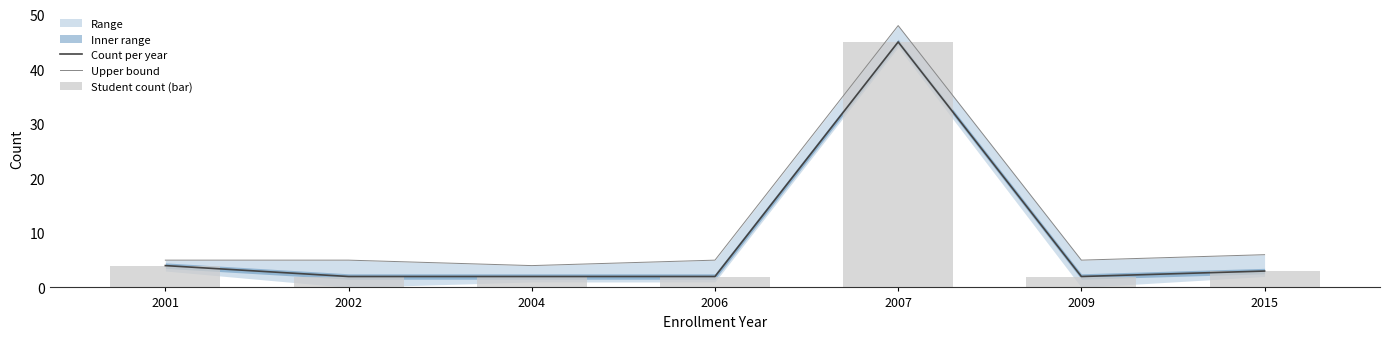

Between 2007 and 2009, which series saw the biggest shift?

Count per year